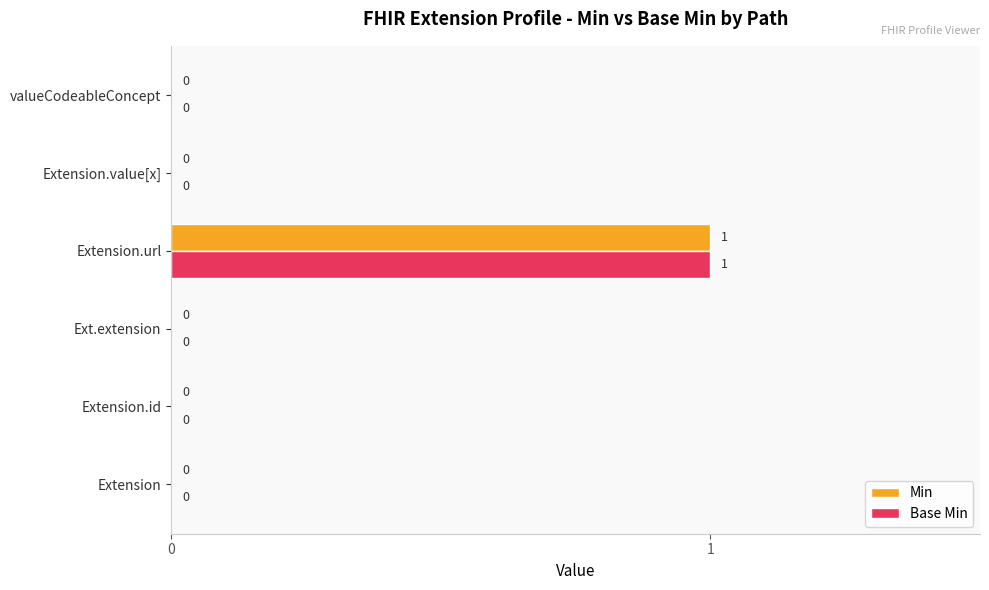

True or false: Base Min has a value of -1 at Extension.

False